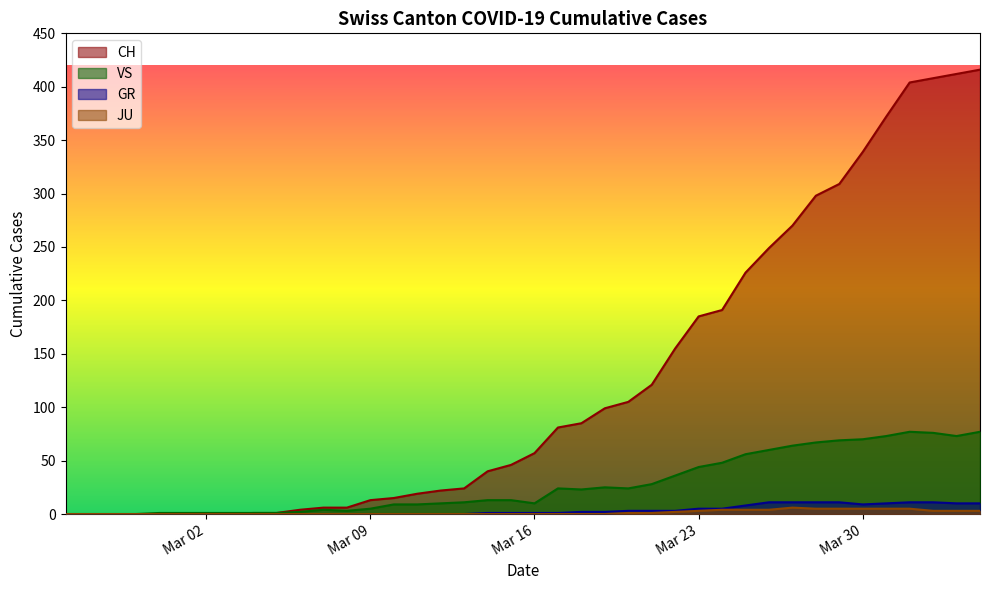

True or false: JU has a value of 2 at 2020-06-21.

False